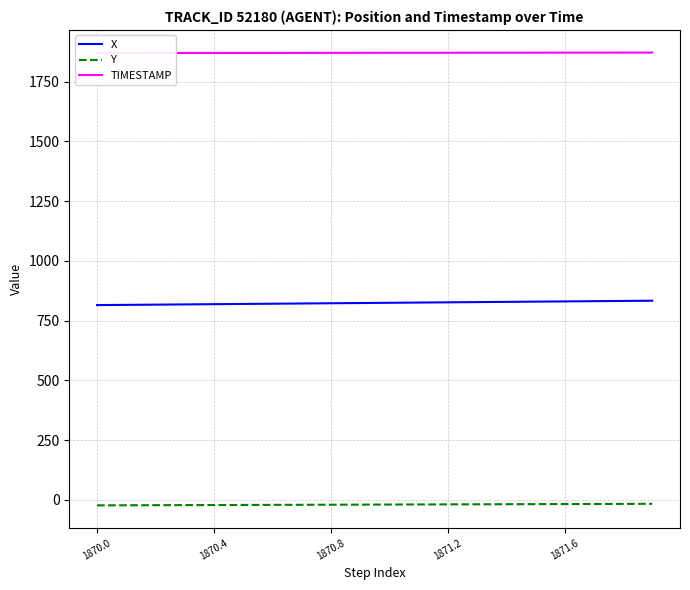

What is the lowest value of the X series?

814.9